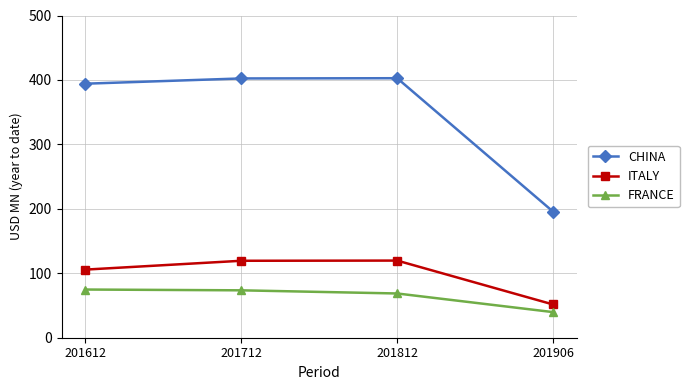

What is the average value of the CHINA series?

348.7